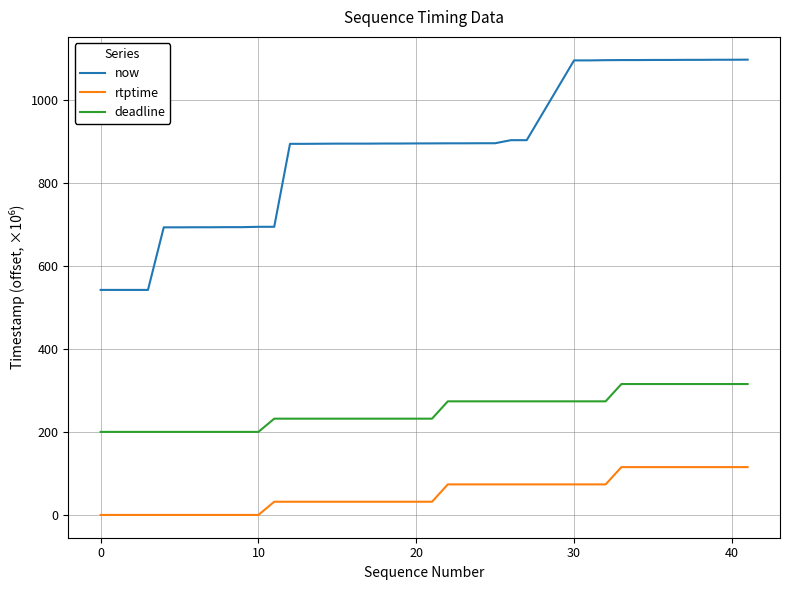

Which series has the widest spread of values?

now